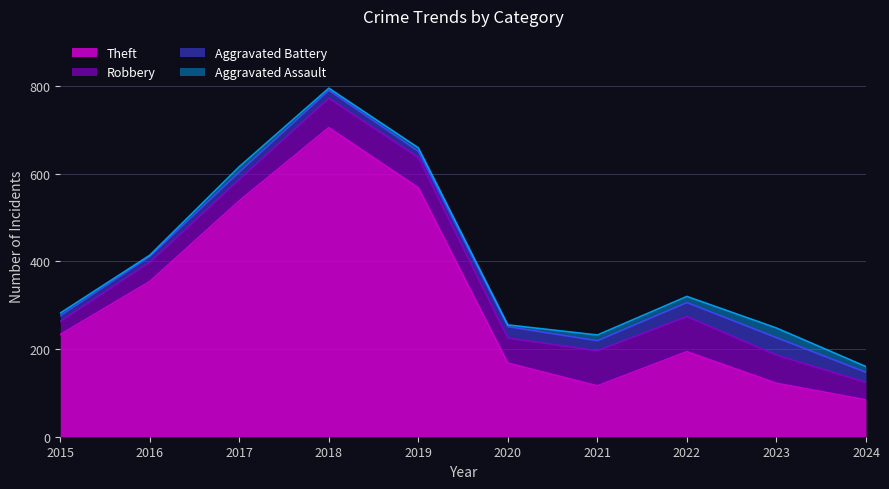

How many values in the Theft series are below 233?

5